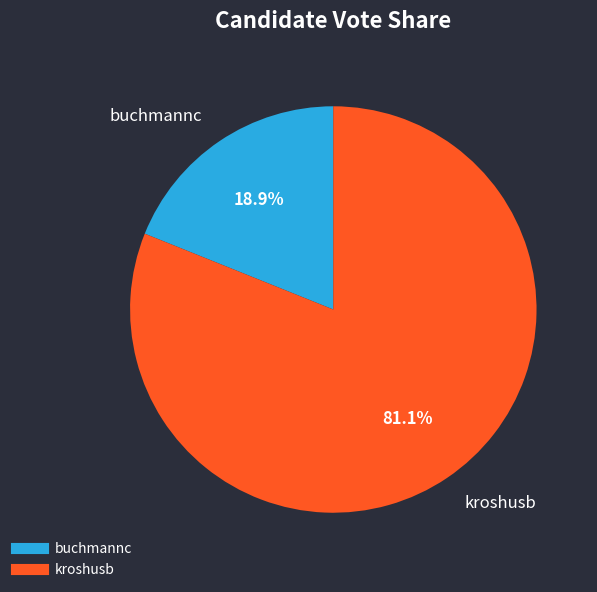

Is there a majority slice in this chart?

Yes